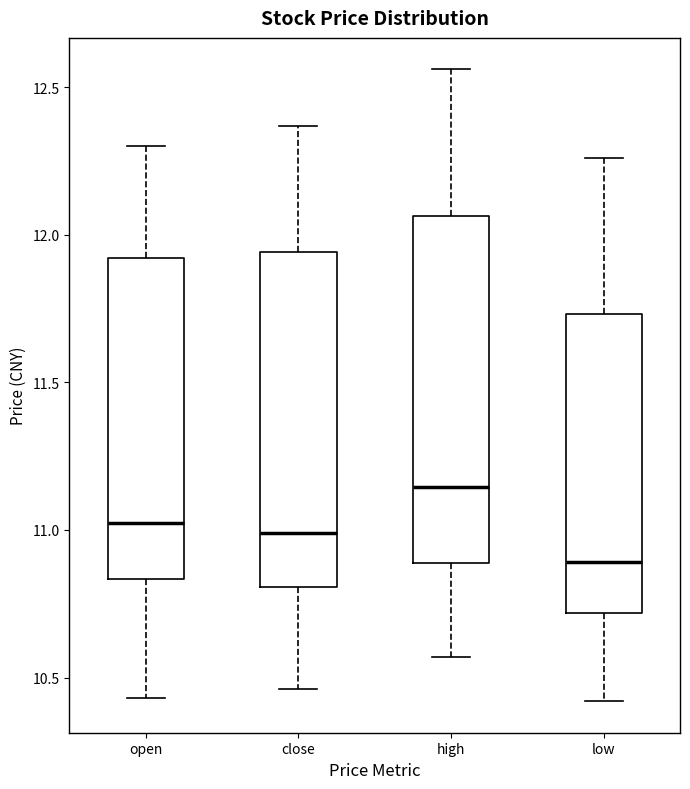

Where does the lower whisker of the box for close end on the y-axis? The values are not printed on the chart, so give them approximately, as read against the axis.

10.45